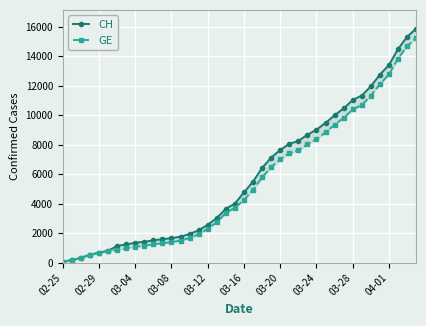

True or false: CH and GE cross at least once.

False